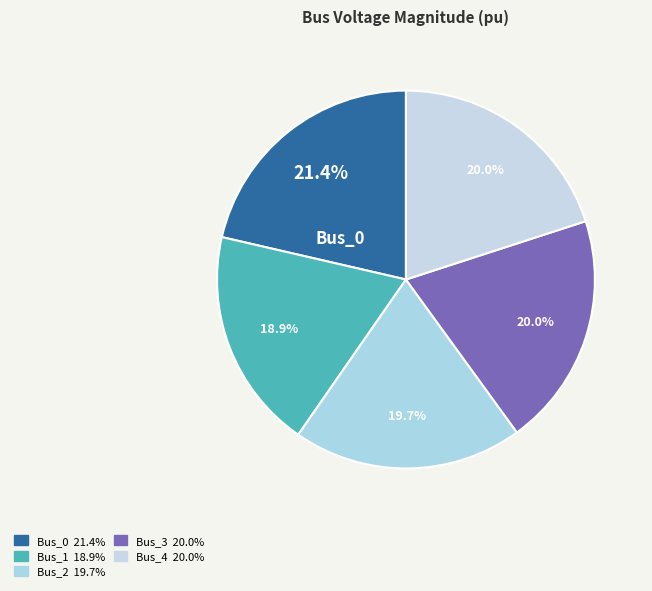

How many segments does this pie chart have?

5